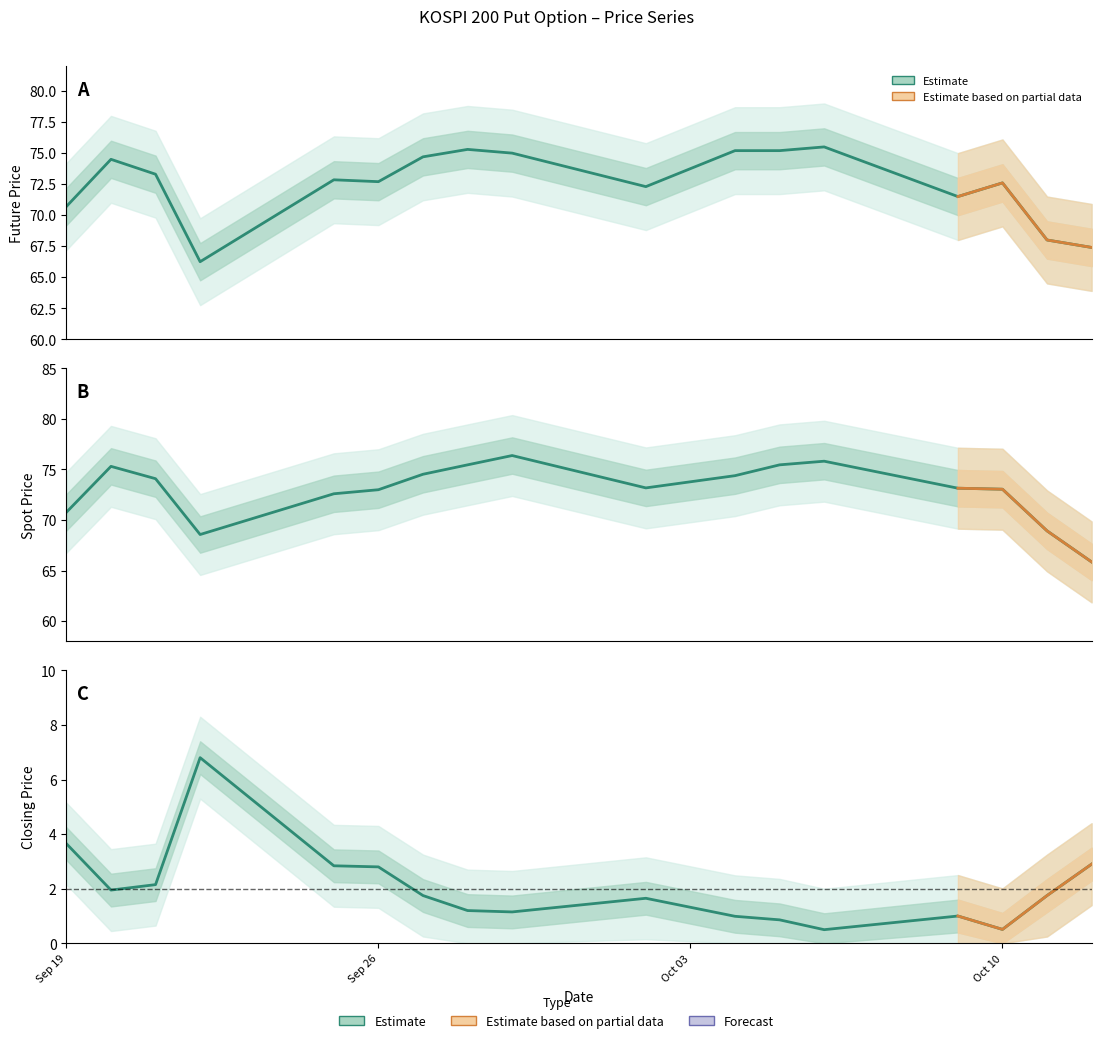

True or false: FUTURE_PRICE and TDD_CLSPRC intersect in this chart.

False